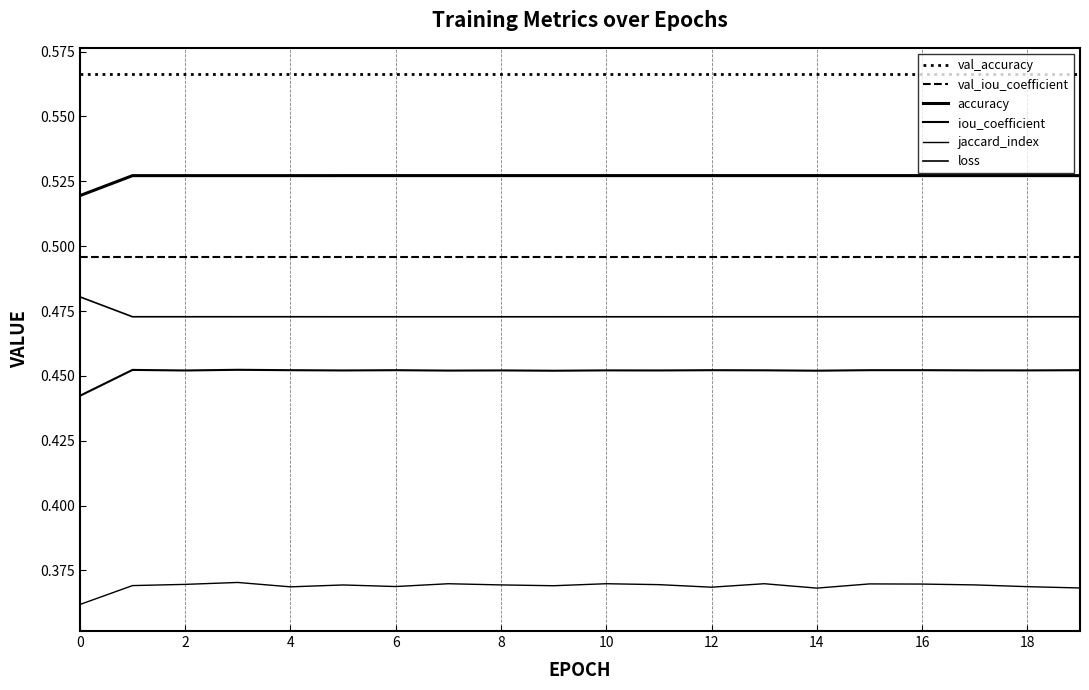

How many lines are shown in the chart?

6